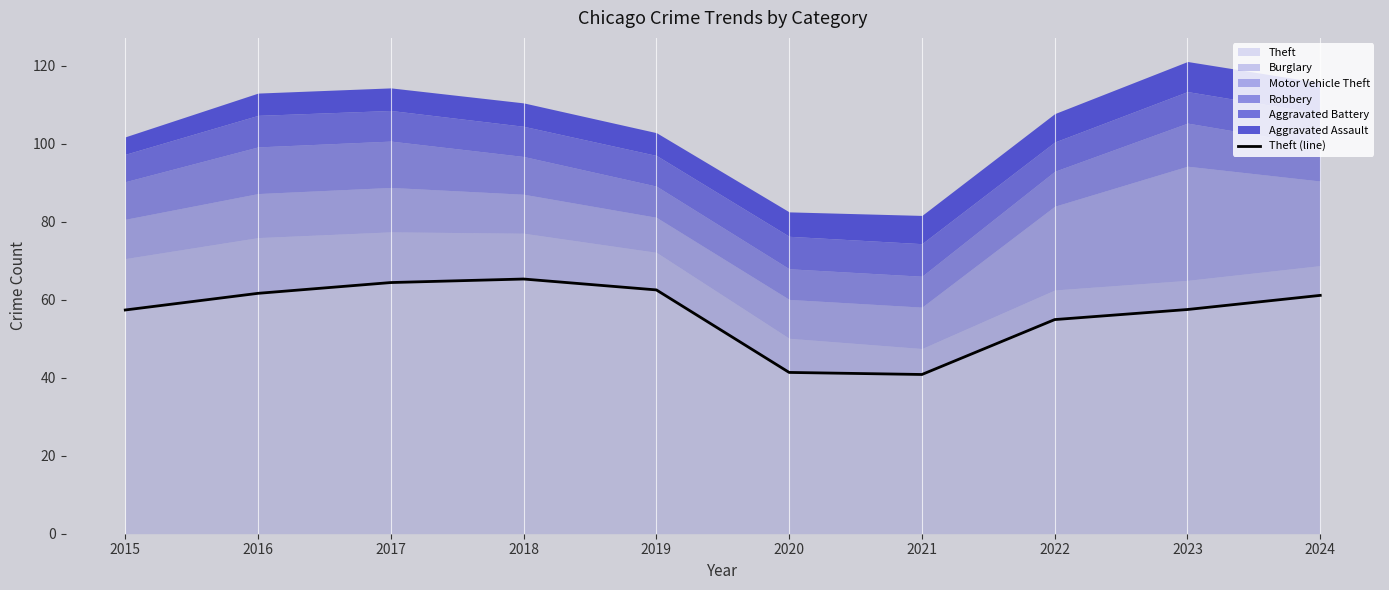

What is the smallest value displayed?

40.8